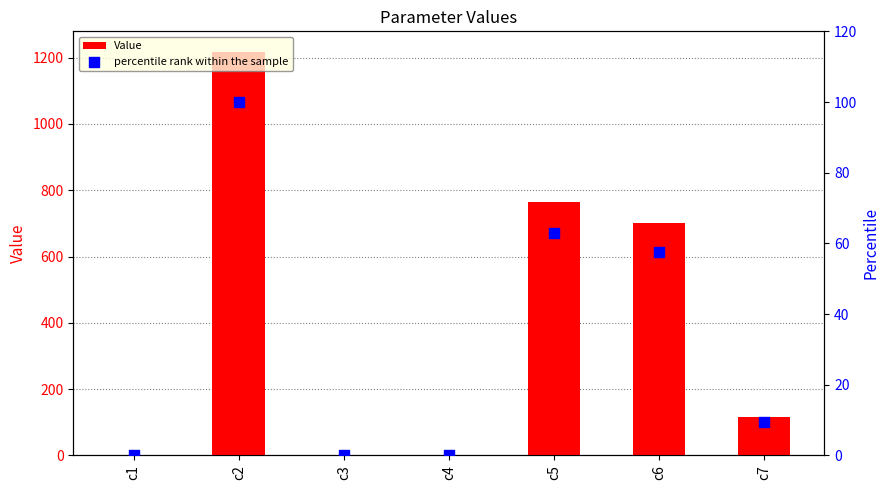

Which series contains the highest Y value?

Value